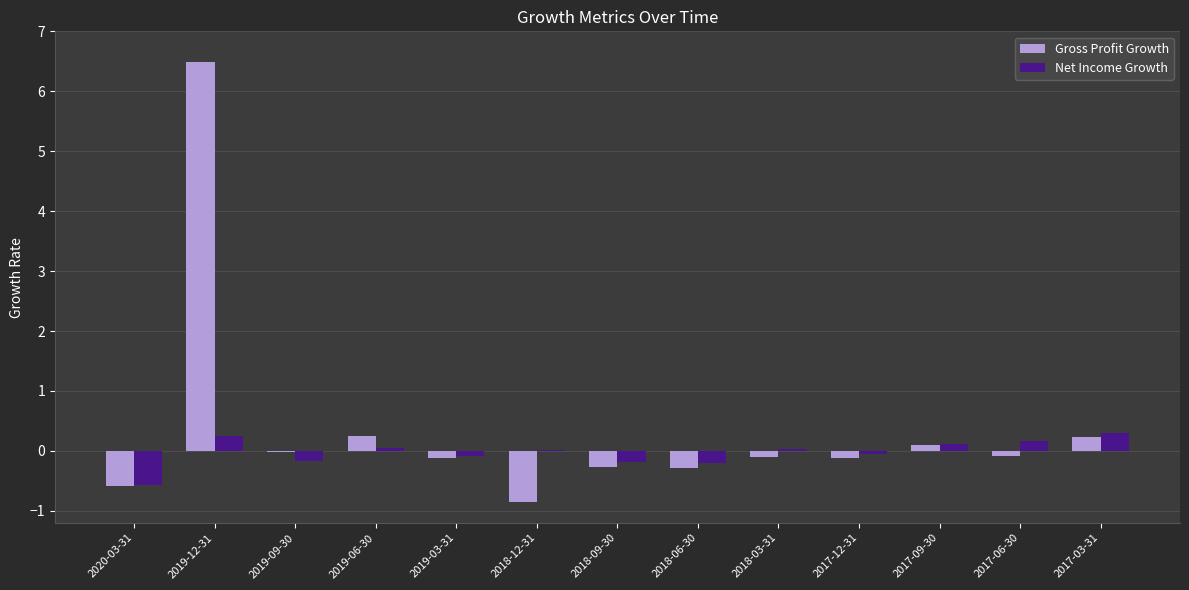

How many groups of bars are there?

13